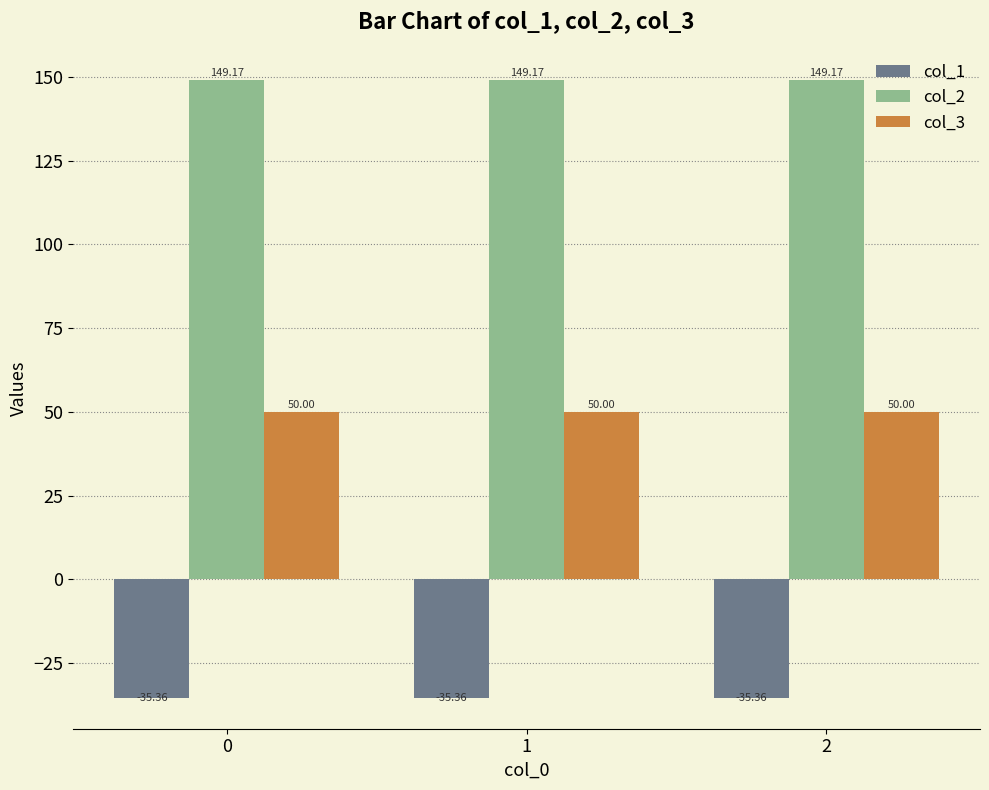

Count the col_2 values in the range 149 to 150.

3